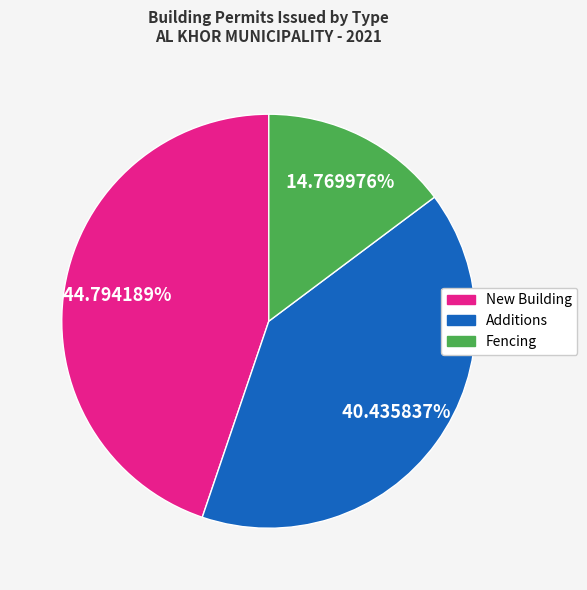

True or false: Fencing accounts for 6% of the total.

False